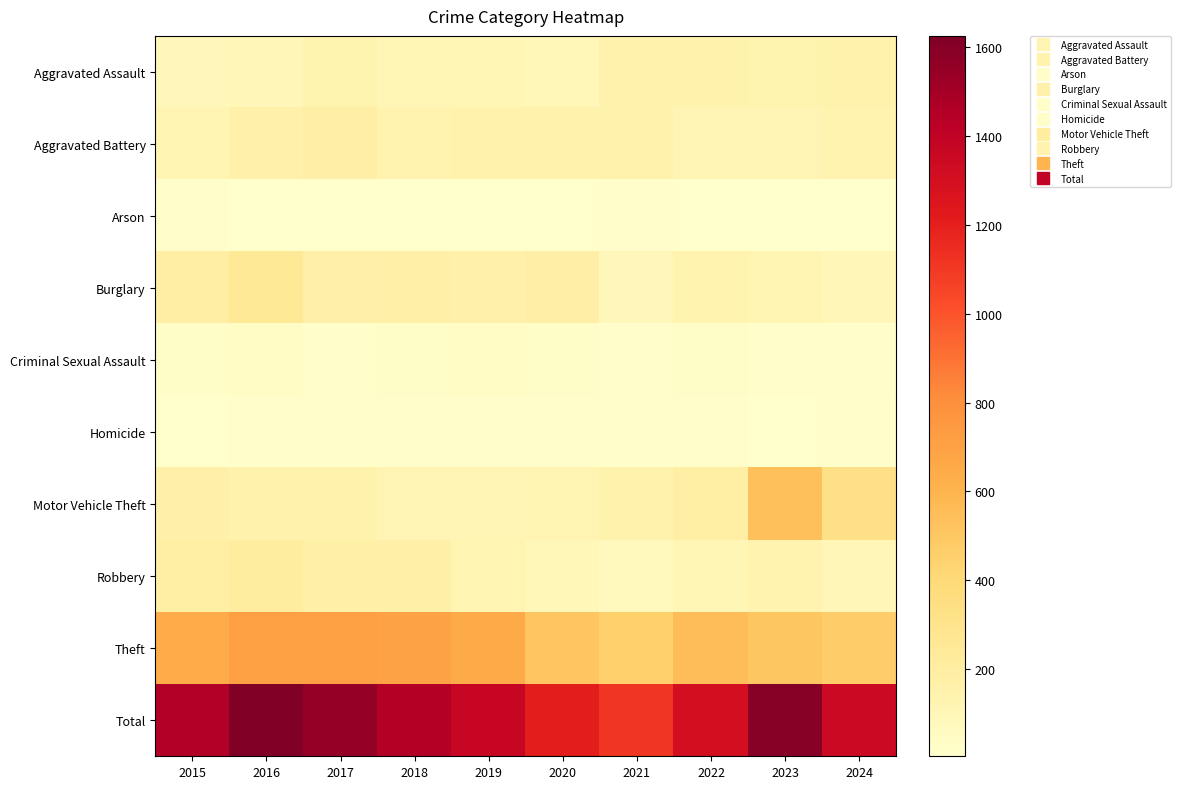

At which category is the sum across all series the highest?

2016